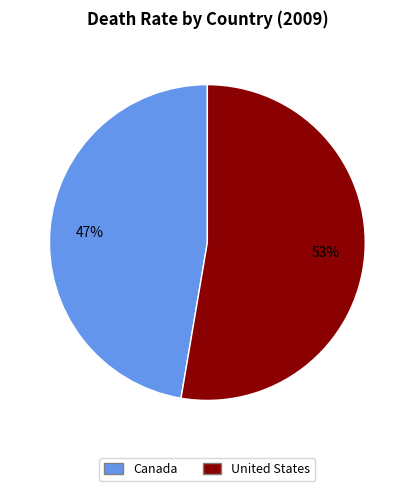

To the nearest percent, what is the combined percentage of Canada and United States?

100%